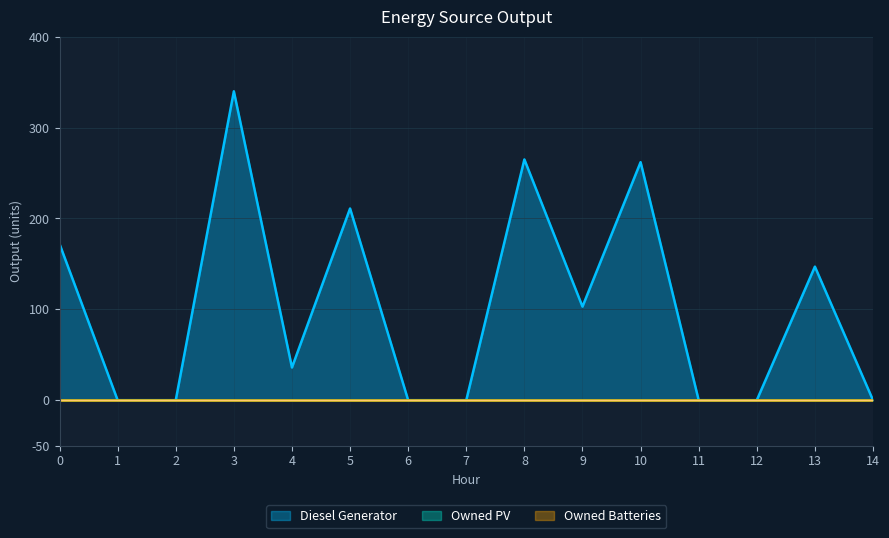

Reading right to left, transcribe all the data shown in this chart.

Diesel Generator: 14=0	13=147	12=0	11=0	10=262	9=103	8=265	7=0	6=0	5=211	4=36	3=340	2=0	1=0	0=172
Owned PV: 14=0	13=0	12=0	11=0	10=0	9=0	8=0	7=0	6=0	5=0	4=0	3=0	2=0	1=0	0=0
Owned Batteries: 14=0	13=0	12=0	11=0	10=0	9=0	8=0	7=0	6=0	5=0	4=0	3=0	2=0	1=0	0=0